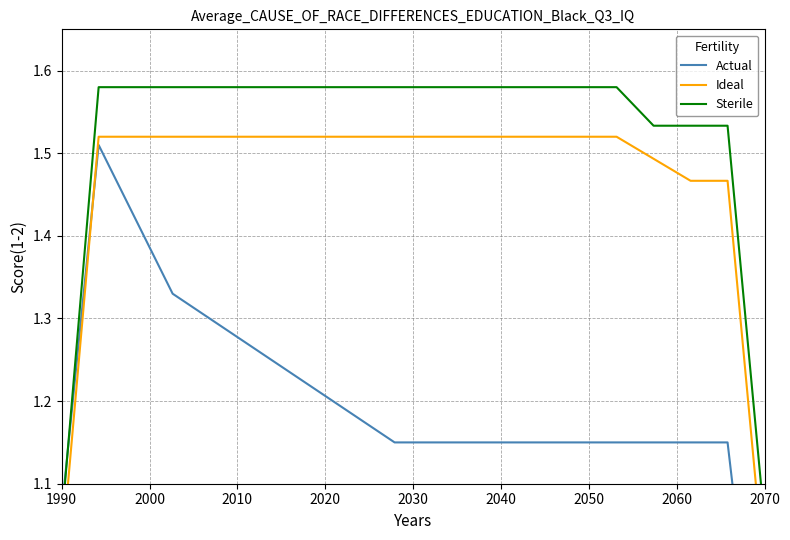

What are all the series names shown in the legend?

Actual, Ideal, Sterile